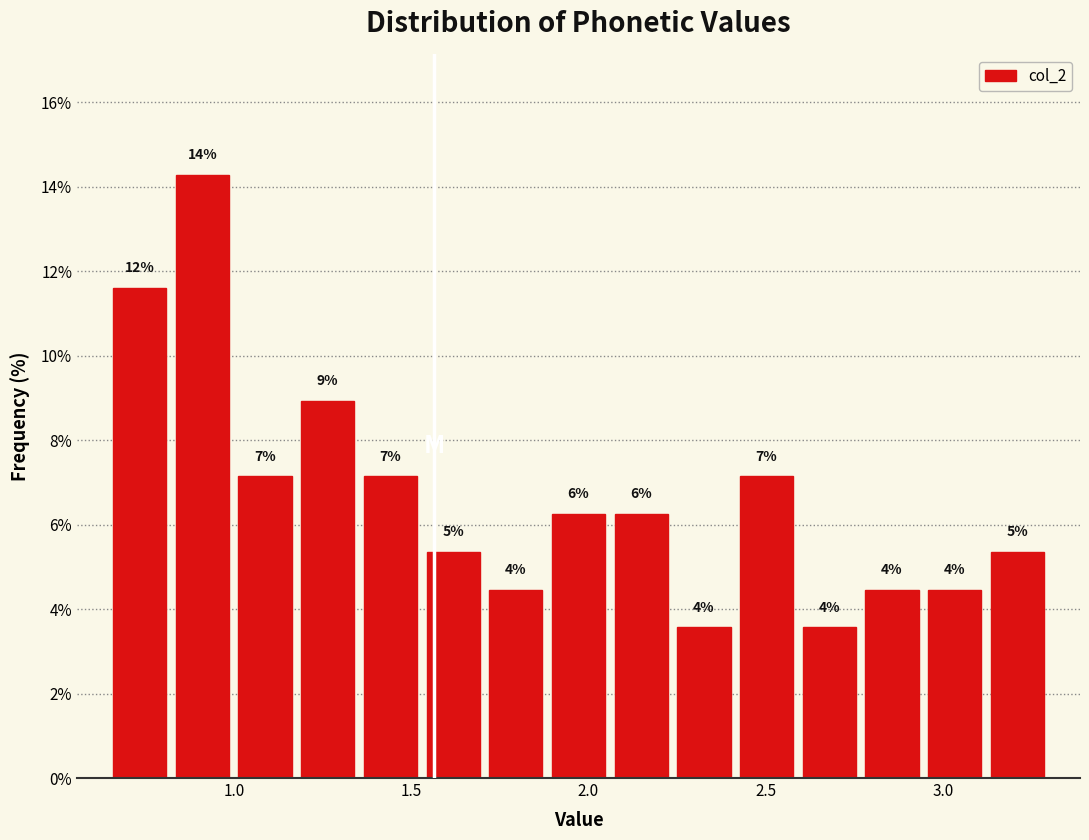

Around what value on the x-axis is the tallest bar? Give the approximate position of its centre, as read against the axis.

0.90